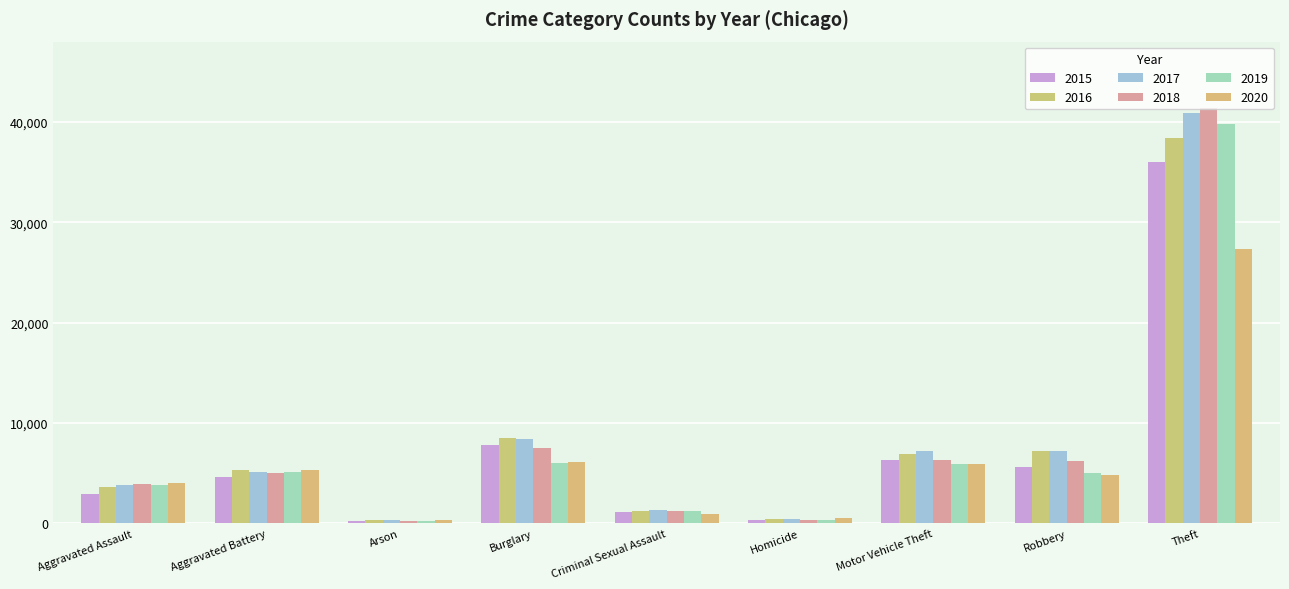

Which has a higher value, Arson or Aggravated Assault?

Aggravated Assault